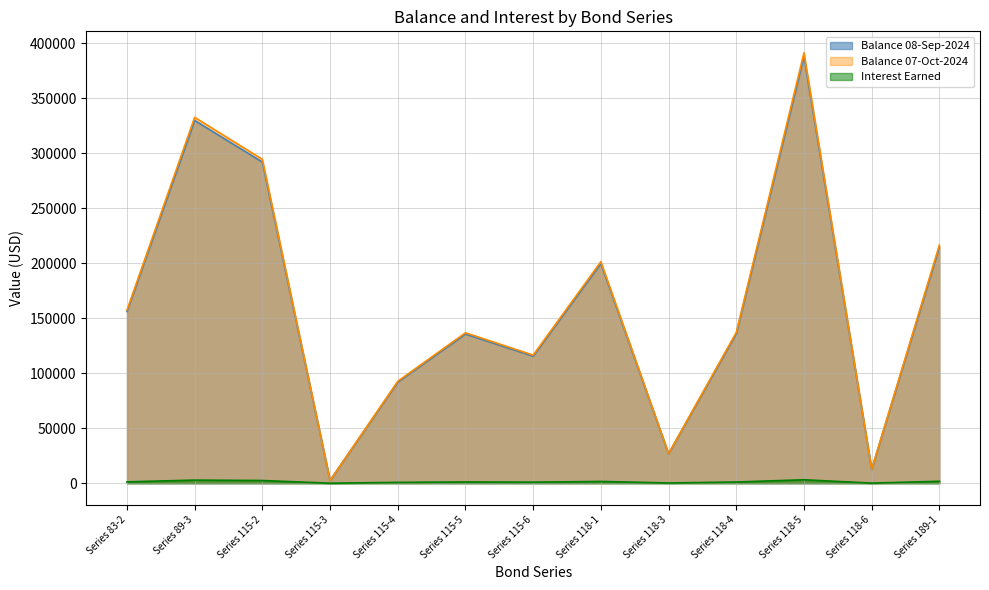

True or false: Balance 08-Sep-2024 and Interest Earned intersect in this chart.

False